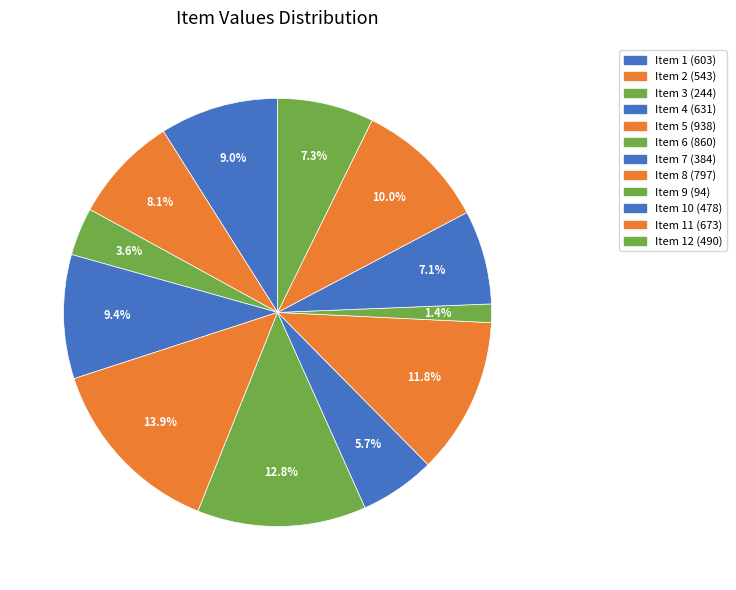

Which slice is the largest?

5